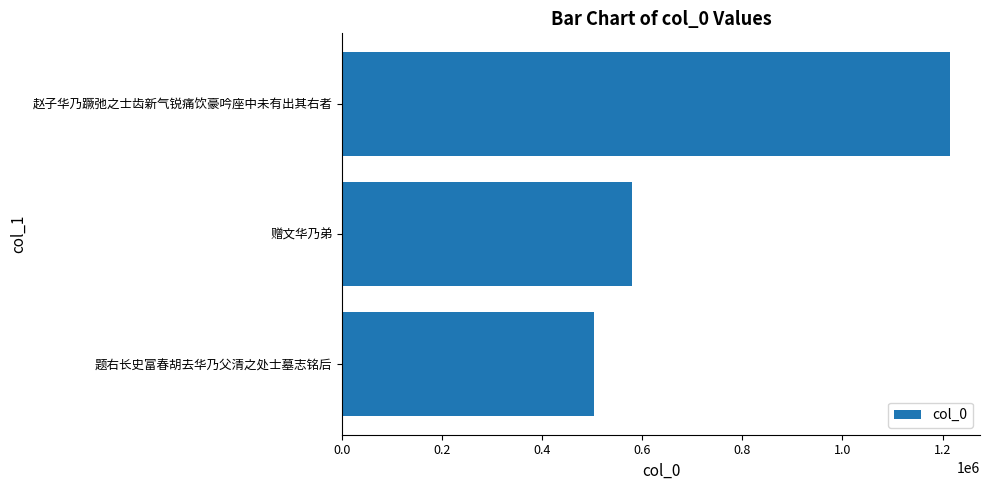

Reading bottom to top, list all the values displayed in this chart.

题右长史富春胡去华乃父清之处士墓志铭后=504028	赠文华乃弟=579710	赵子华乃蹶弛之士齿新气锐痛饮豪吟座中未有出其右者=1214206